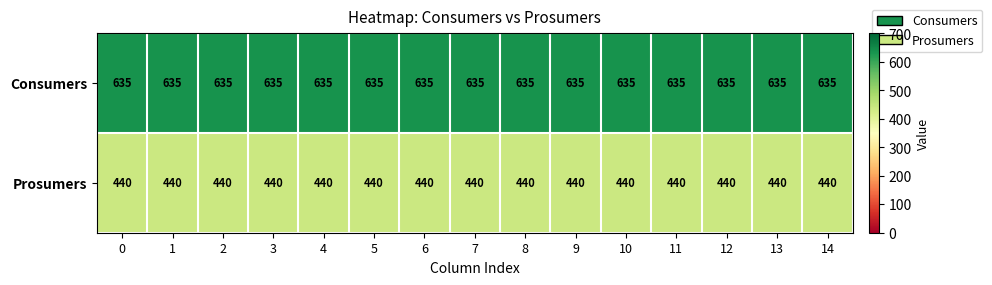

The value of Prosumers at 10 is 155. True or false?

False